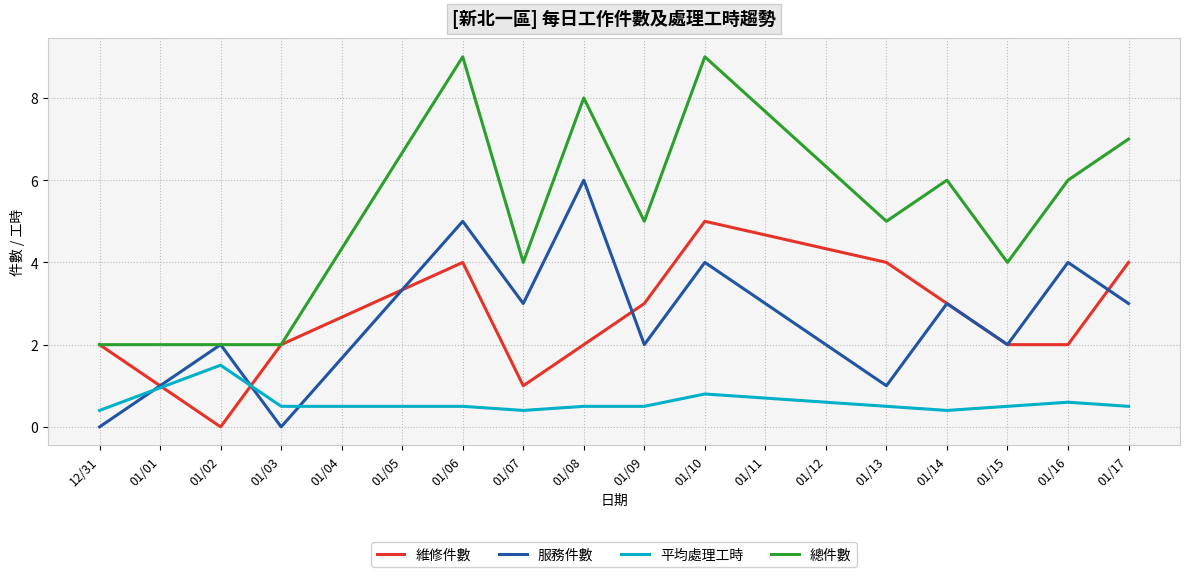

What is the spread (max minus min) of values at 01/16?

5.4